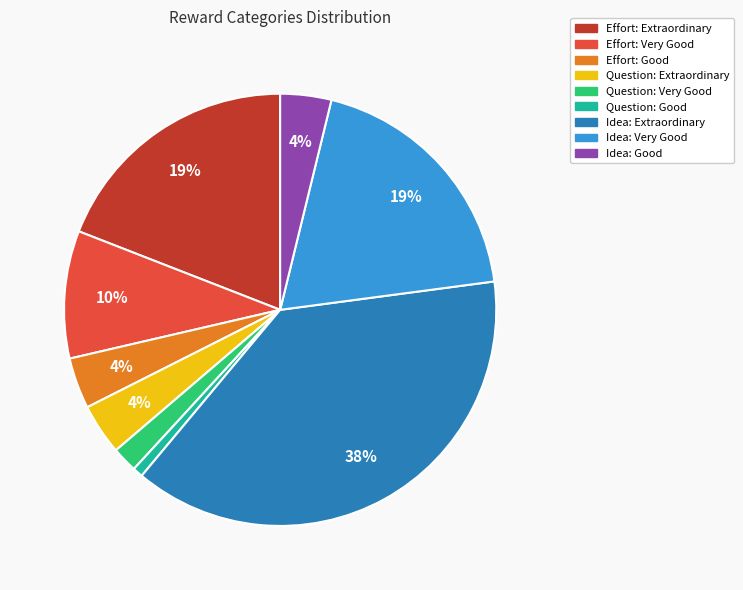

Which slice is the largest?

Idea: Extraordinary